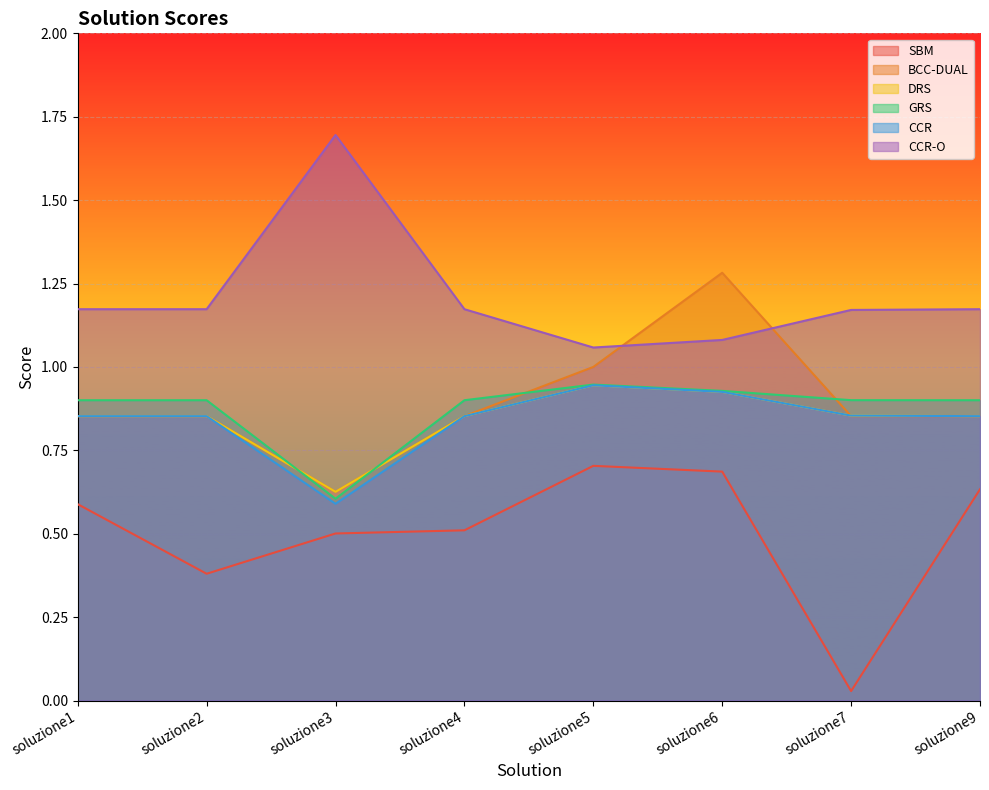

Where is the first local minimum for CCR-O?

soluzione5